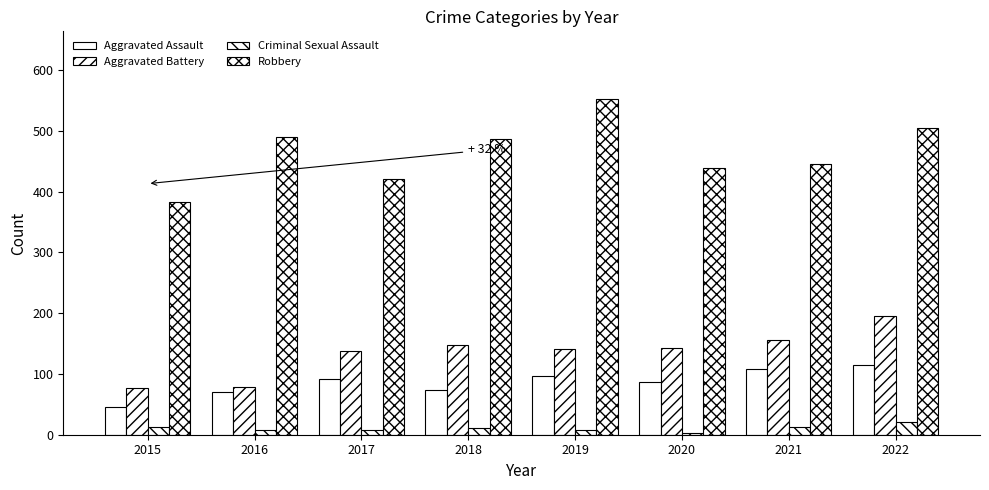

Reading left to right, extract all data points from this chart.

Aggravated Assault: 2015=45	2016=70	2017=92	2018=74	2019=97	2020=86	2021=108	2022=115
Aggravated Battery: 2015=77	2016=78	2017=138	2018=147	2019=141	2020=143	2021=156	2022=195
Criminal Sexual Assault: 2015=12	2016=8	2017=8	2018=11	2019=8	2020=3	2021=13	2022=21
Robbery: 2015=383	2016=489	2017=421	2018=486	2019=553	2020=439	2021=446	2022=505